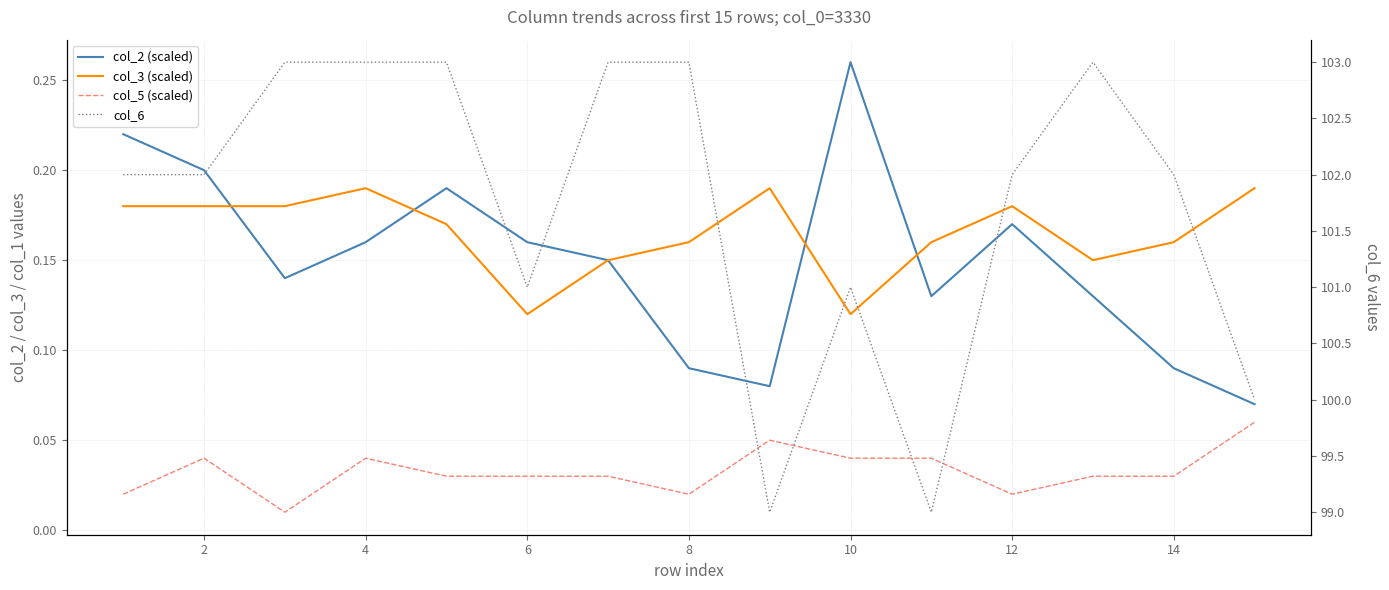

How many interior local peaks does the col_2 (scaled) series have?

3